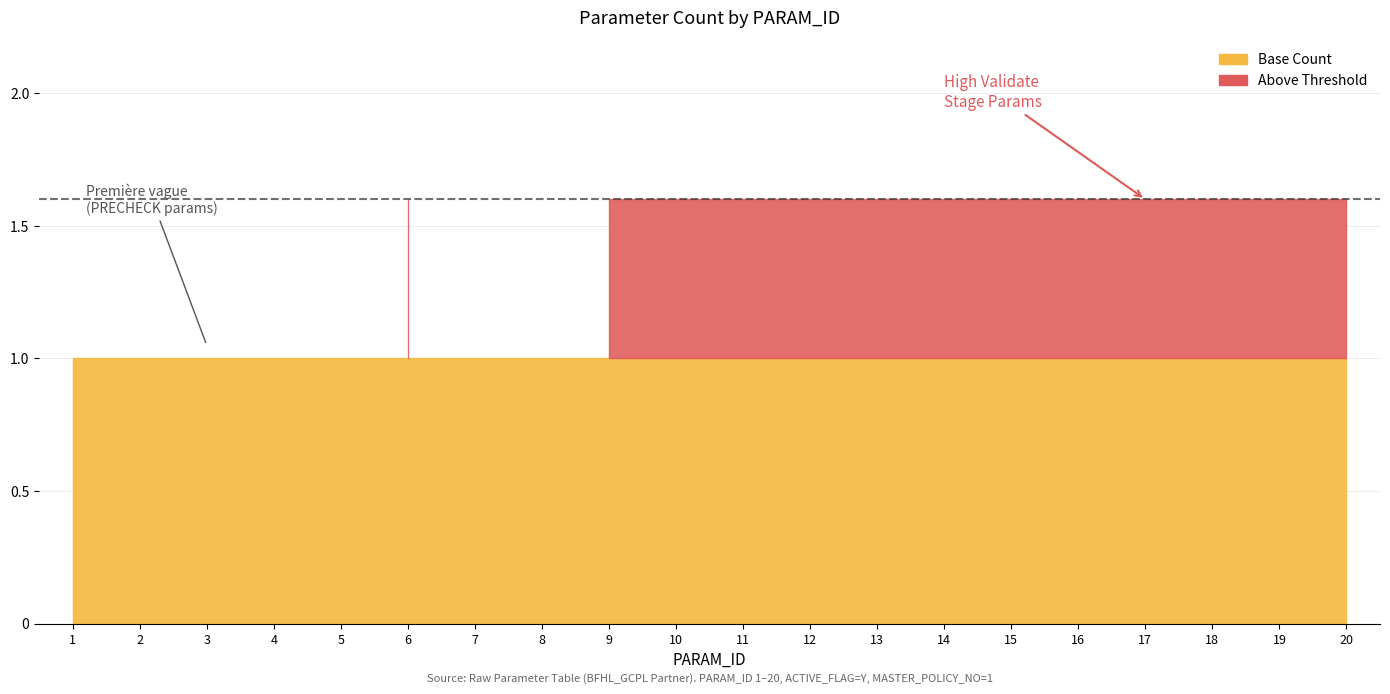

True or false: Above Threshold and Base Count intersect in this chart.

False